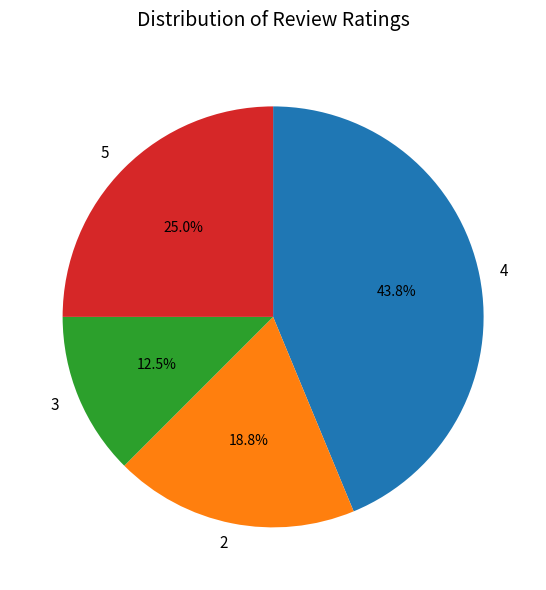

Between 2 and 5, which is larger?

5